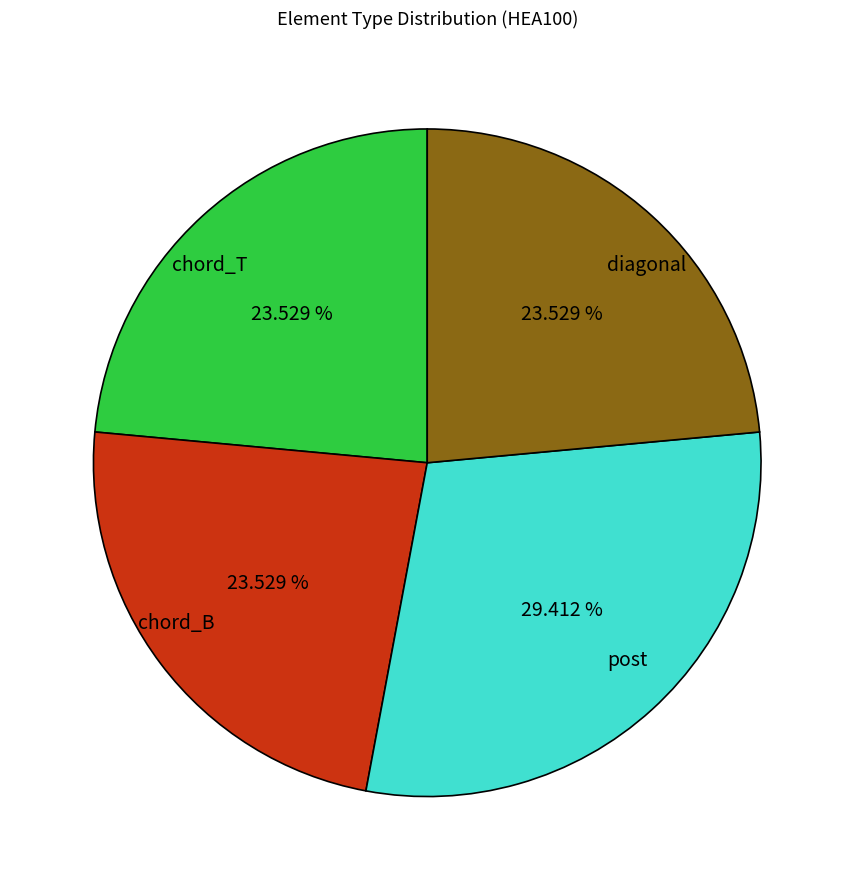

Is it true that chord_T is 13% of the pie?

False